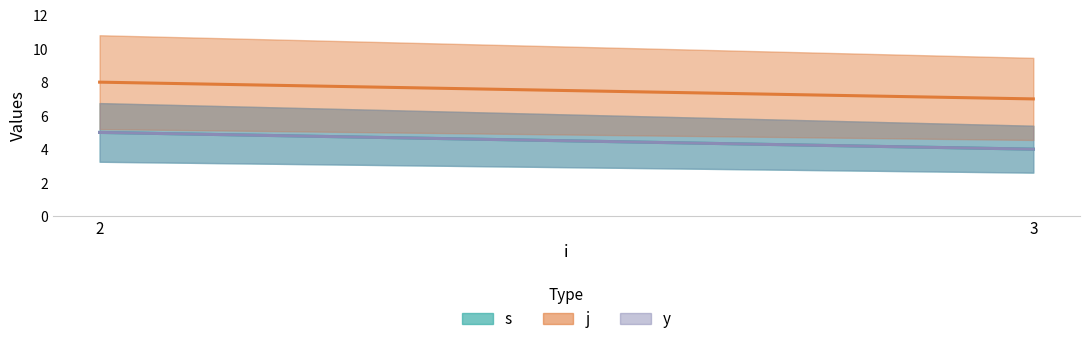

Reading left to right, list all the values displayed in this chart.

s: 2=5	3=4
j: 2=8	3=7
y: 2=5	3=4